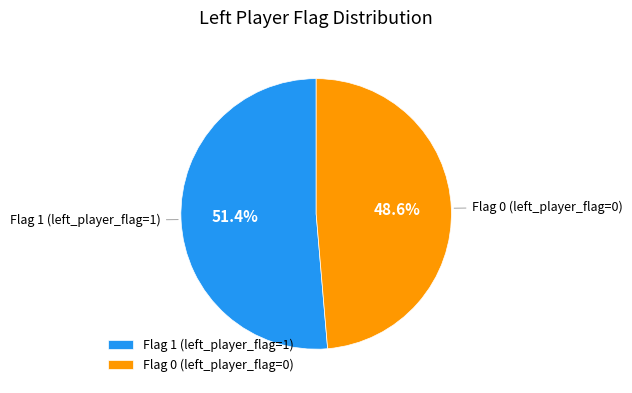

Which slice is the smallest?

Flag 0 (left_player_flag=0)